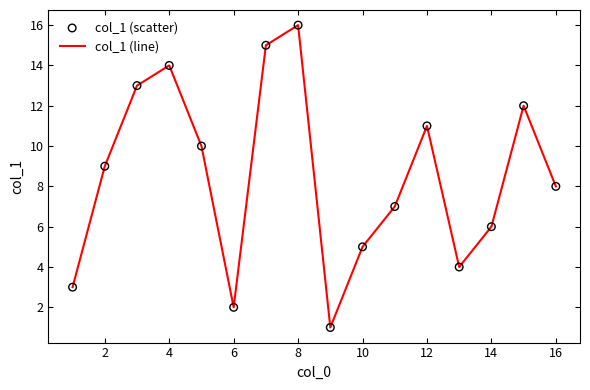

What is the greatest value displayed?

16